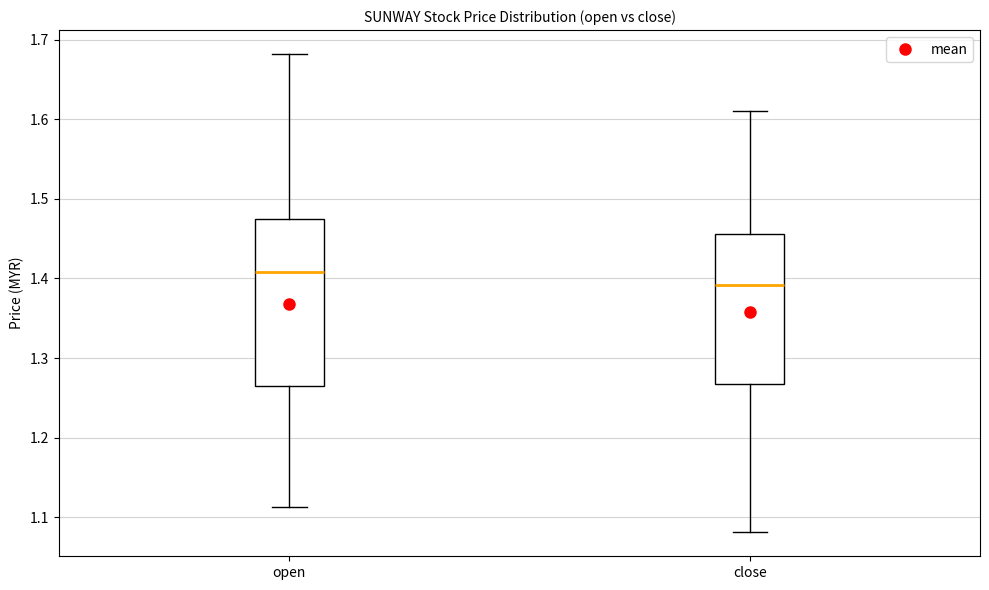

Reading left to right, read every box against the y-axis: the position of its median line, the range the box covers, and the ends of its whiskers. The values are not printed on the chart, so give them approximately, as read against the axis.

open: median 1.41, box 1.26 to 1.48, whiskers 1.11 to 1.68
close: median 1.39, box 1.27 to 1.46, whiskers 1.08 to 1.61